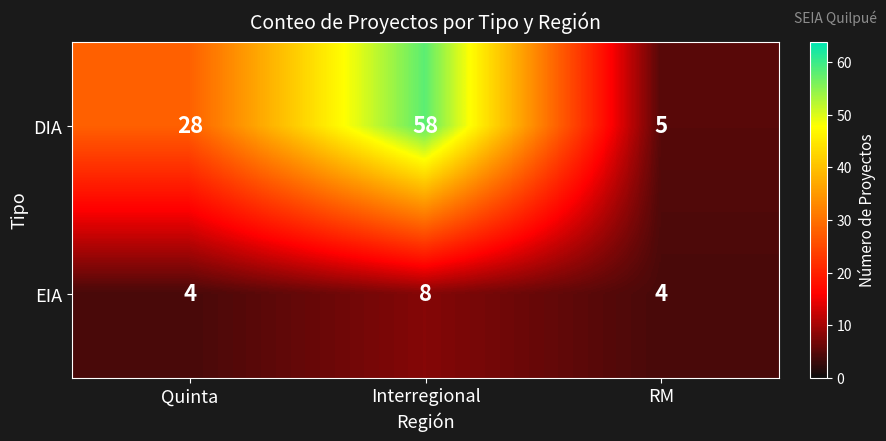

Which series has the largest range (max minus min)?

DIA